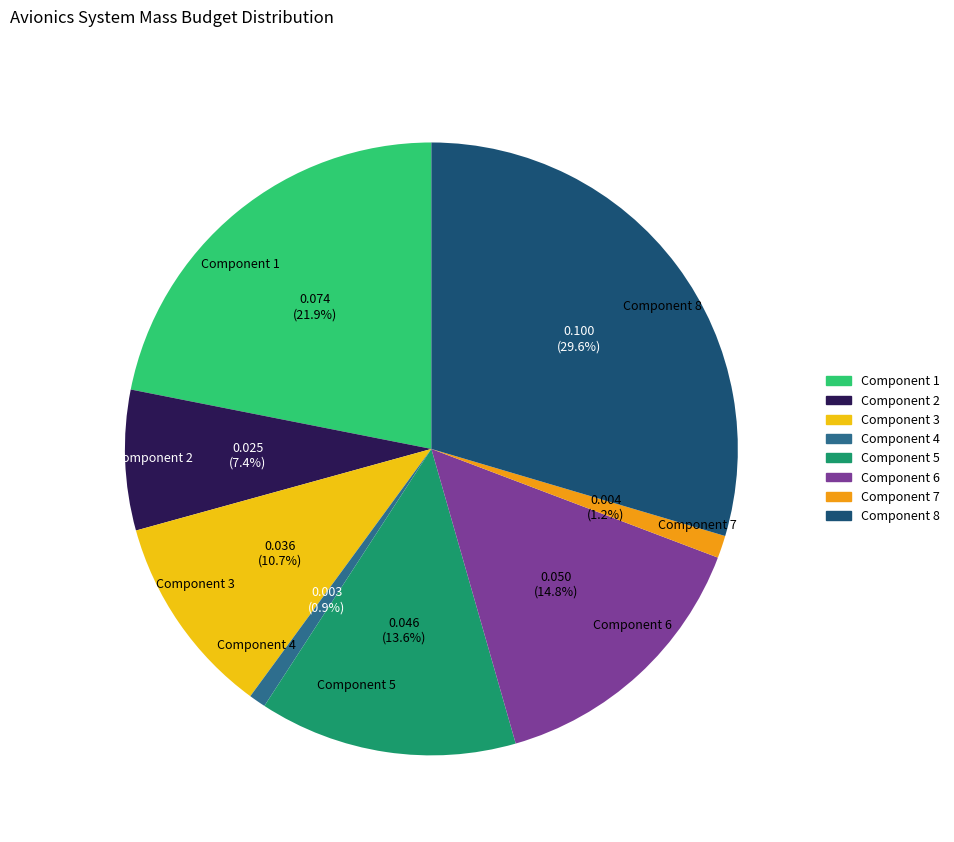

What percentage is NOT represented by Component 8?

70.4%